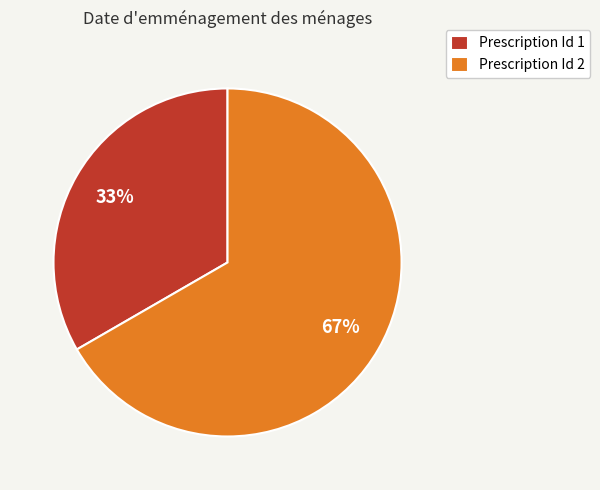

The Prescription Id 2 slice represents 54% of the pie. True or false?

False